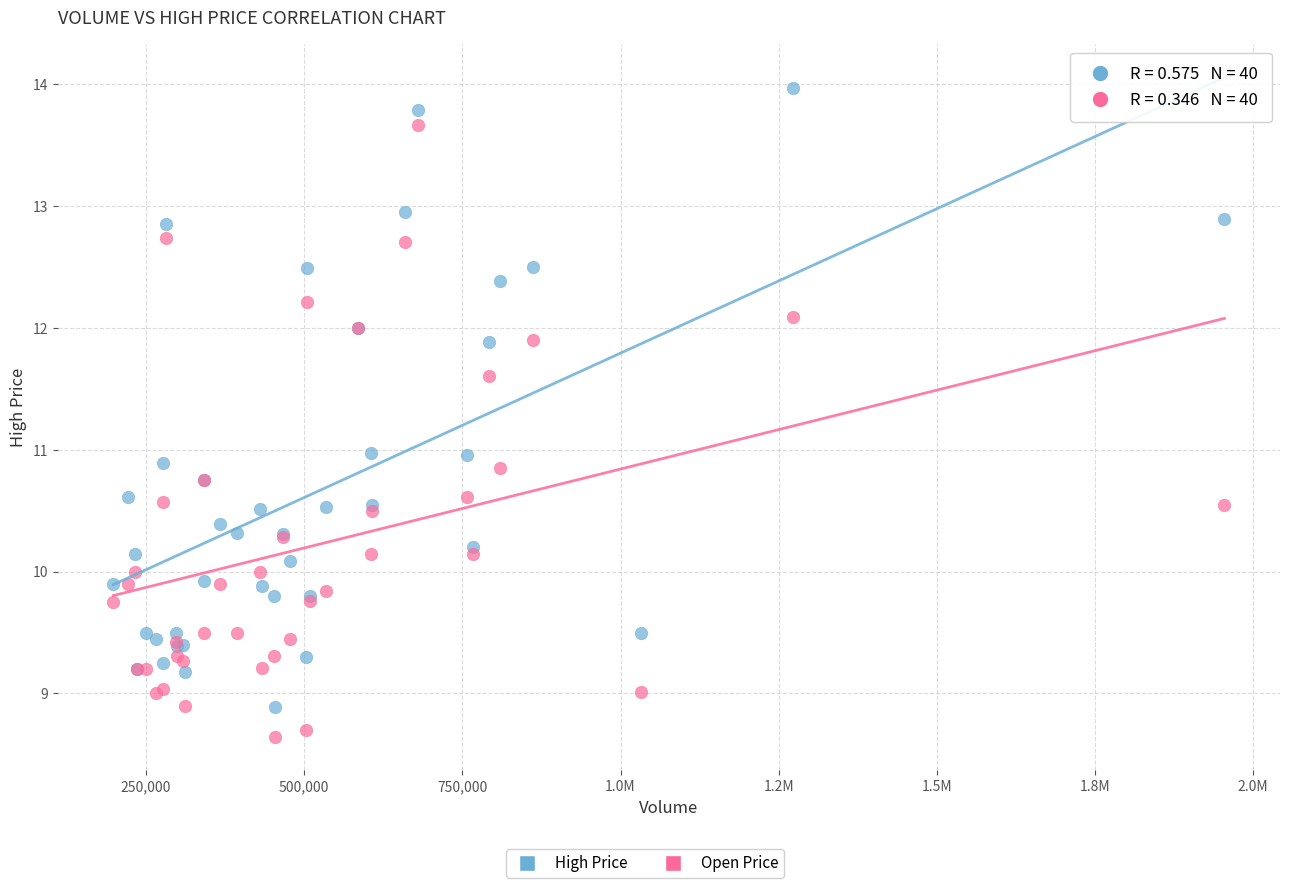

What is the X range (max minus min) for the scatter plot?

1756182.0